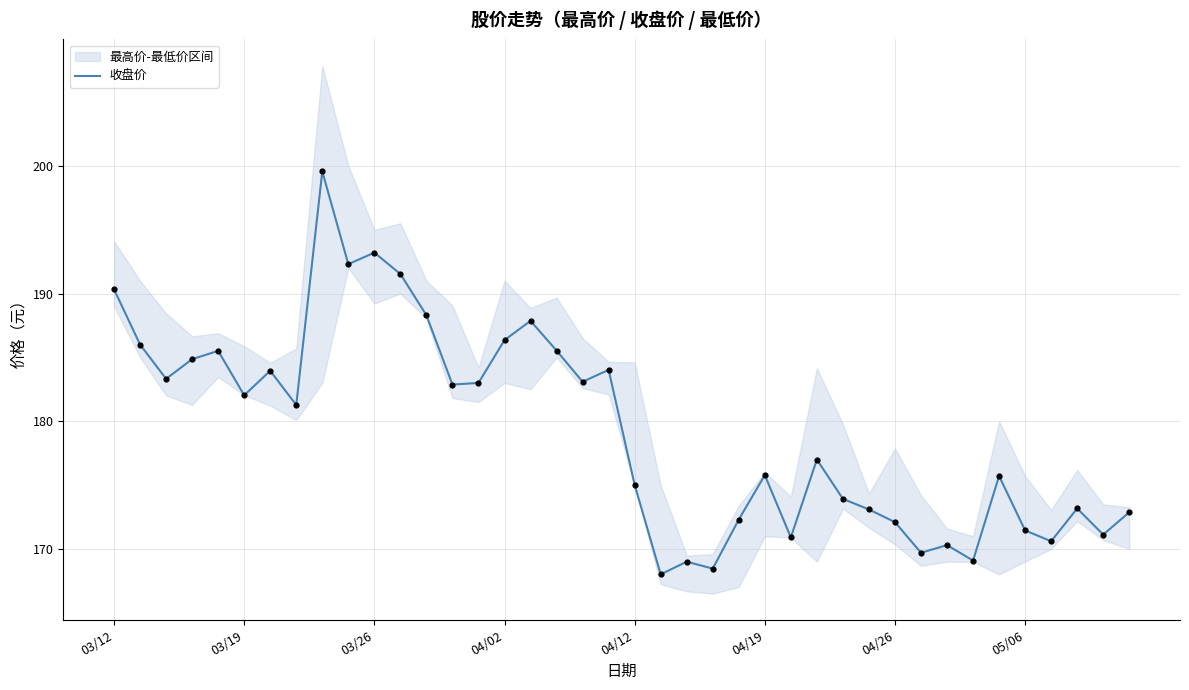

Between 8 and 39, which is larger?

8